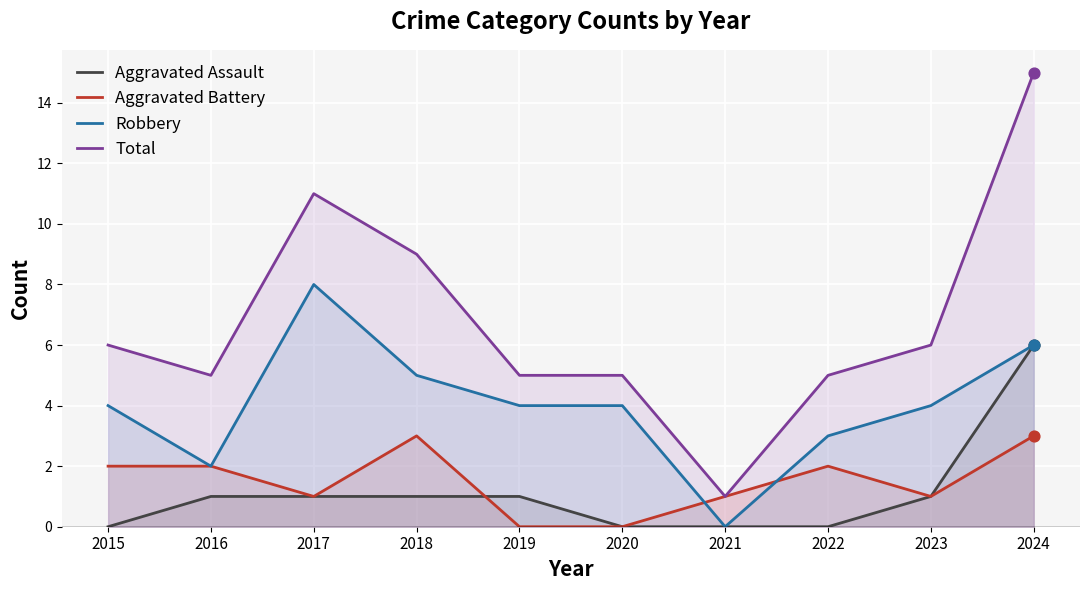

Which series has the largest total across all categories?

Total